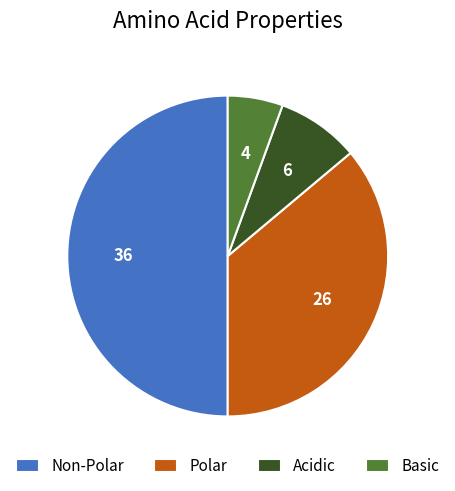

Which slice is the smallest?

Basic